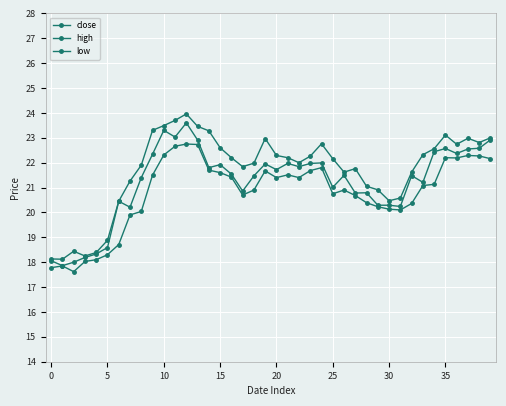

How many data points does each series have?

40